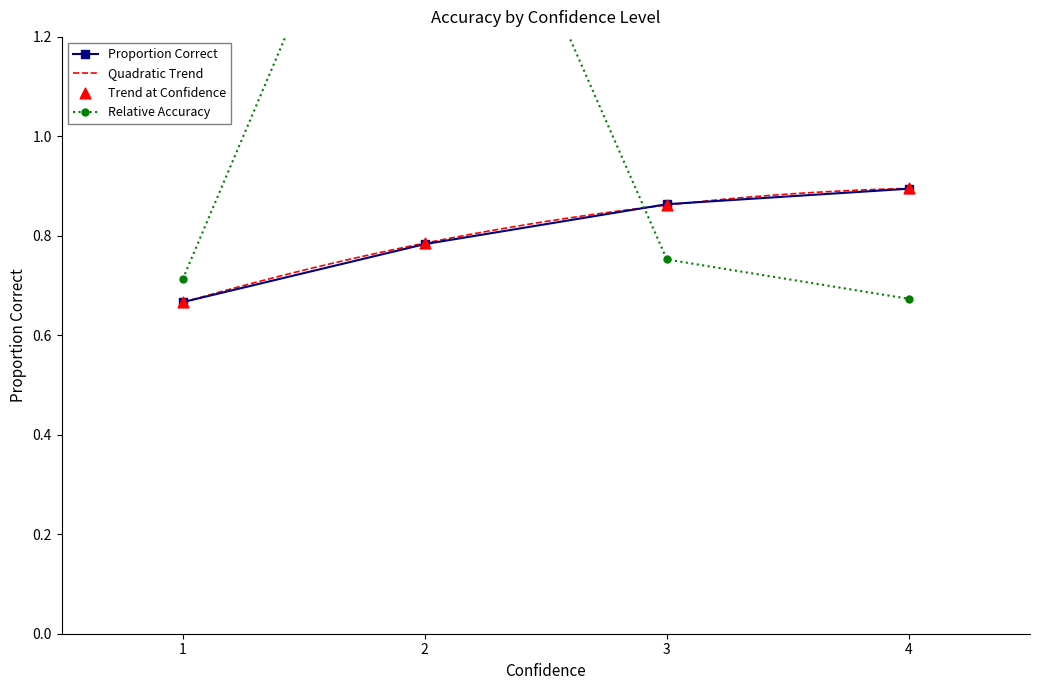

The value of Proportion Correct at 4 is 0.6. True or false?

False